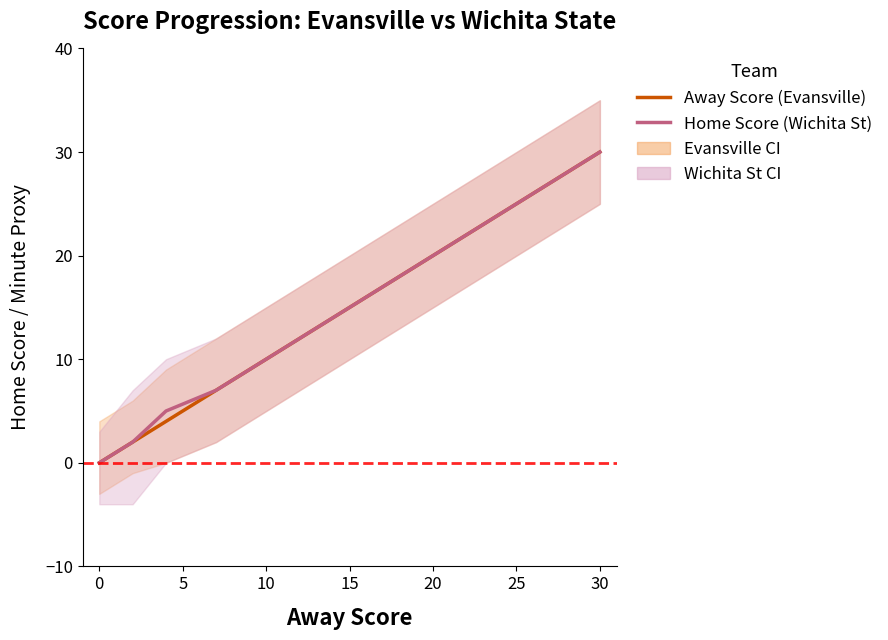

Where does the Away Score (Evansville) series first go above 15?

30